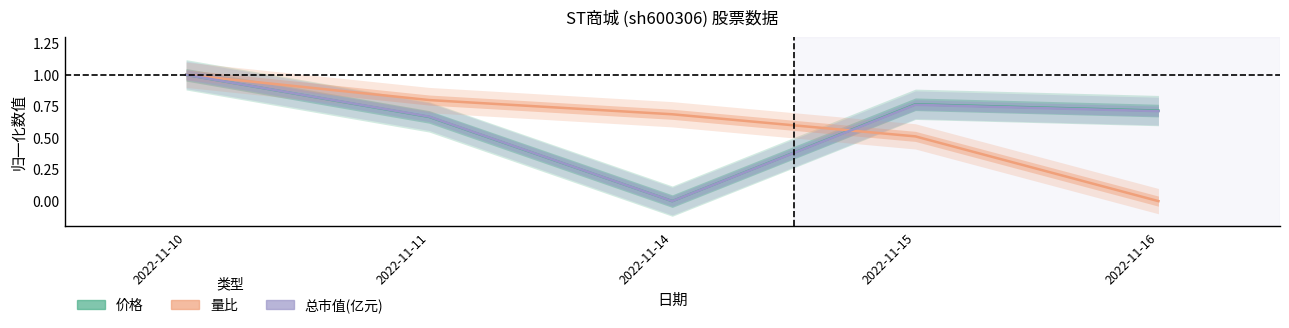

The 量比 series shows 0.7 at 2022-11-14. True or false?

True